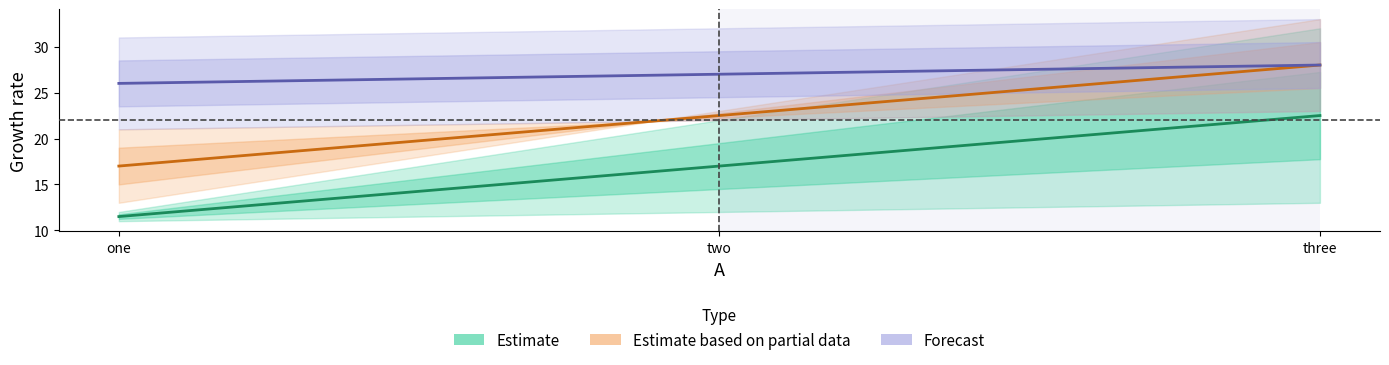

Is it true that Estimate equals 33.9 at three?

False